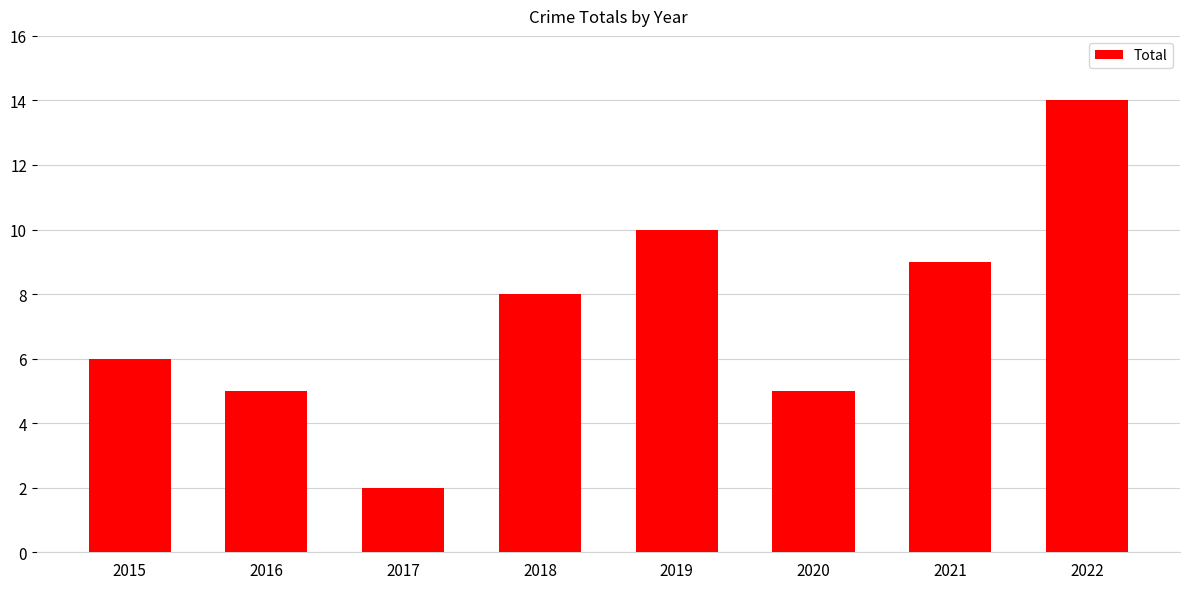

Between 2016 and 2019, which is larger?

2019